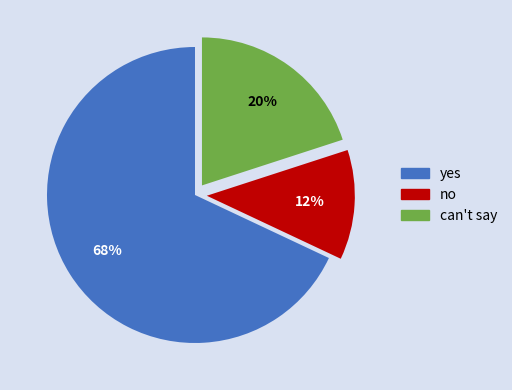

Count the number of slices in the pie.

3